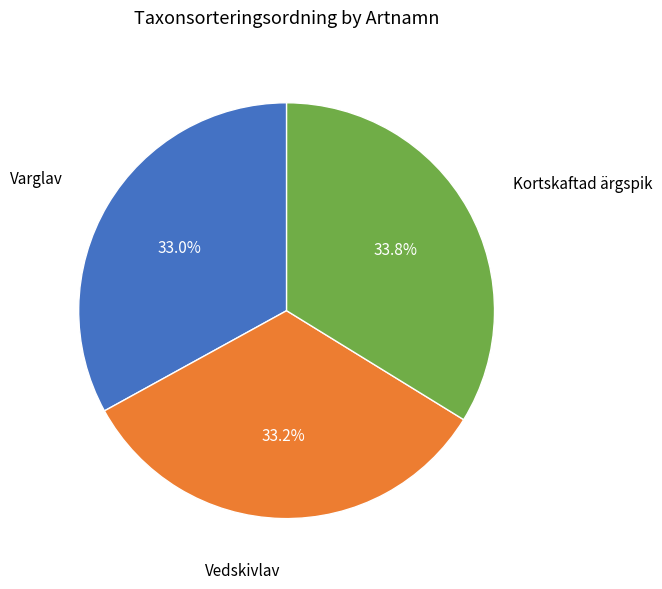

Is it true that Kortskaftad ärgspik is 26% of the pie?

False